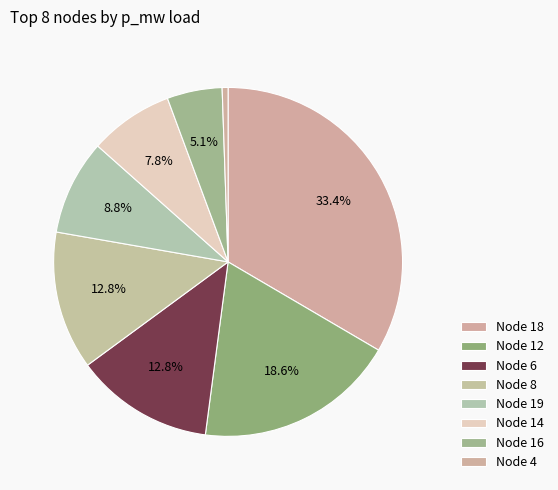

Which category has the biggest portion of the pie?

18